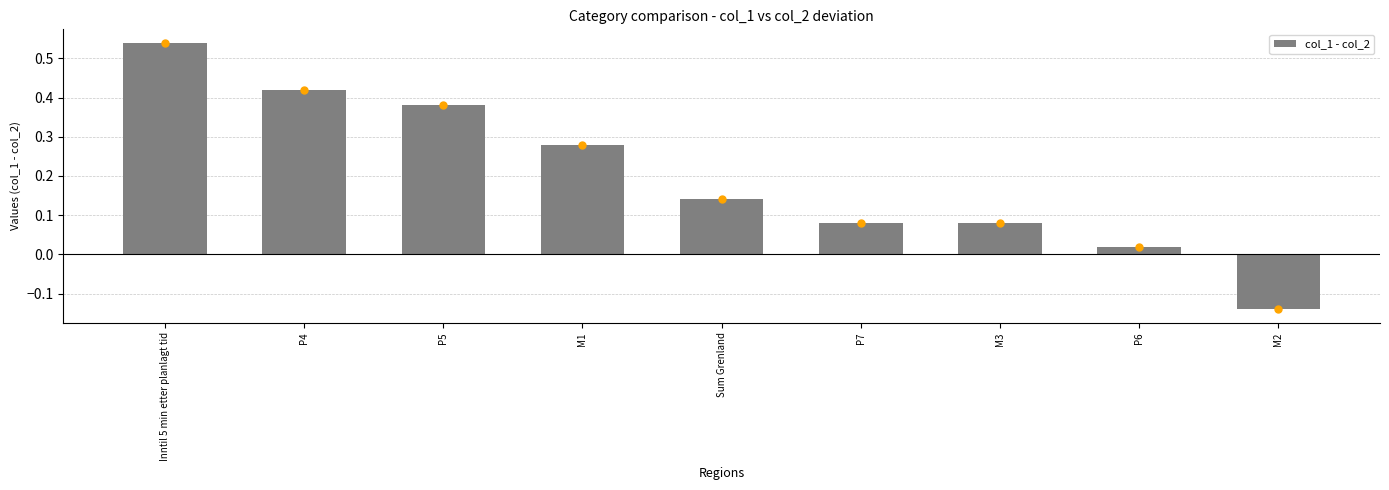

How many values are below 0?

1